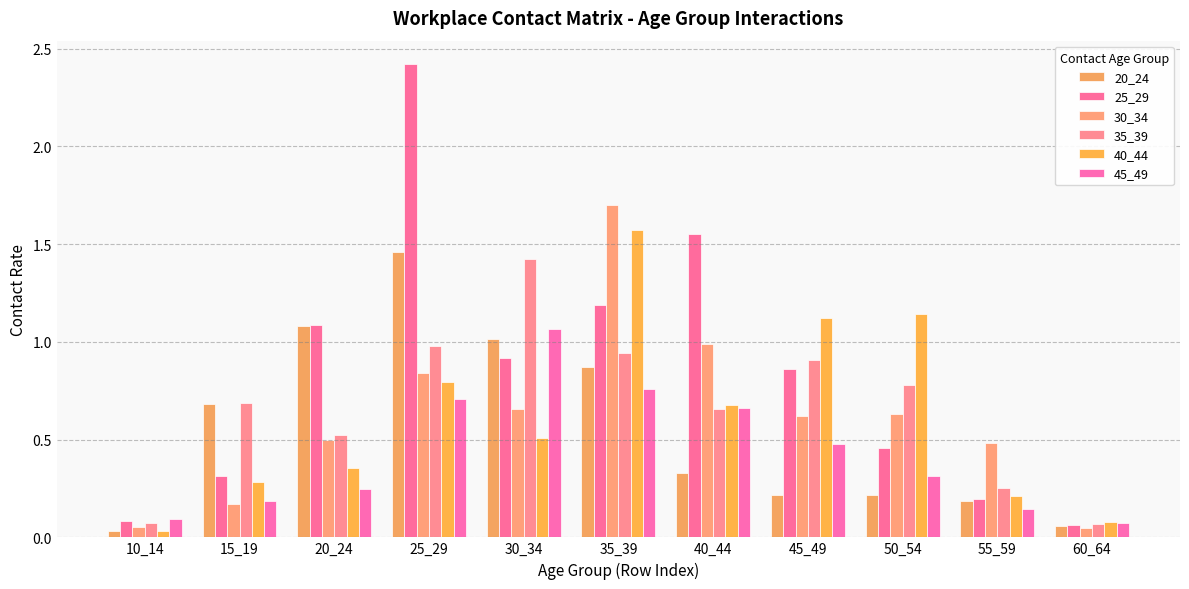

Reading right to left, list all the values displayed in this chart.

20_24: 0.1	0.2	0.2	0.2	0.3	0.9	1.0	1.5	1.1	0.7	0.0
25_29: 0.1	0.2	0.5	0.9	1.6	1.2	0.9	2.4	1.1	0.3	0.1
30_34: 0.0	0.5	0.6	0.6	1.0	1.7	0.7	0.8	0.5	0.2	0.1
35_39: 0.1	0.3	0.8	0.9	0.7	0.9	1.4	1.0	0.5	0.7	0.1
40_44: 0.1	0.2	1.1	1.1	0.7	1.6	0.5	0.8	0.4	0.3	0.0
45_49: 0.1	0.1	0.3	0.5	0.7	0.8	1.1	0.7	0.2	0.2	0.1